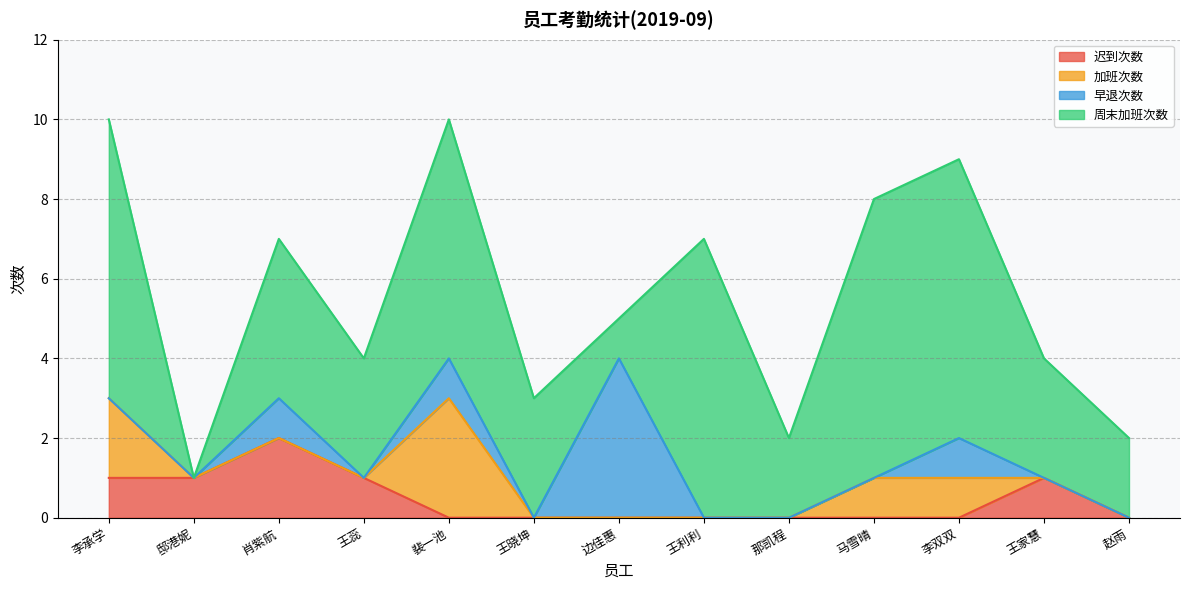

What is the sum of the 迟到次数 values at 王家慧 and 赵雨?

1